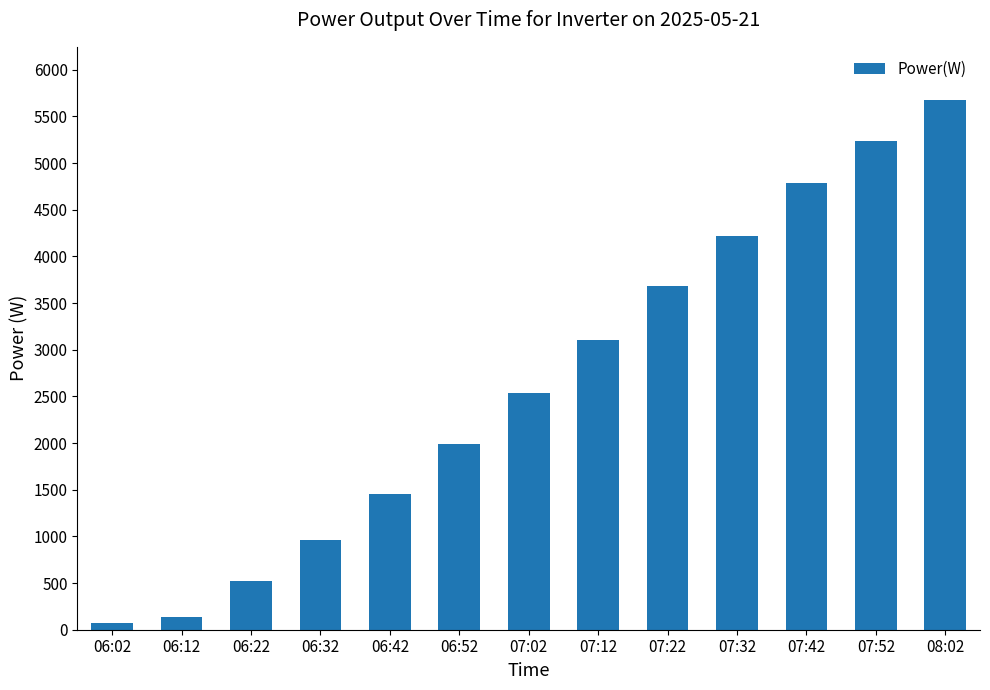

Are the bars horizontal?

No